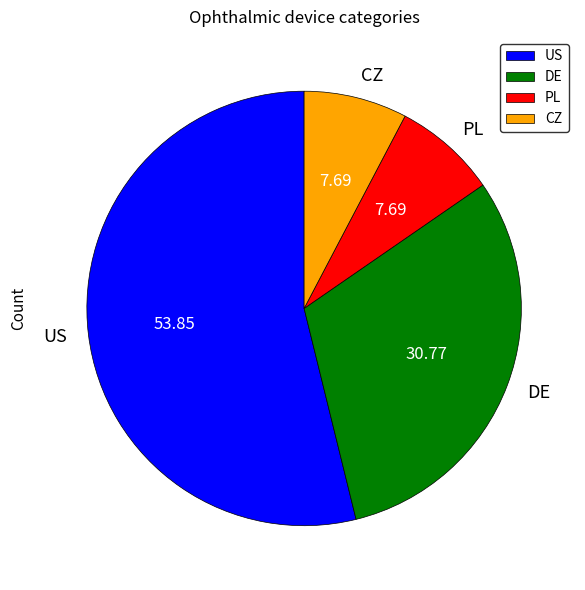

What is the largest slice in the pie chart?

US